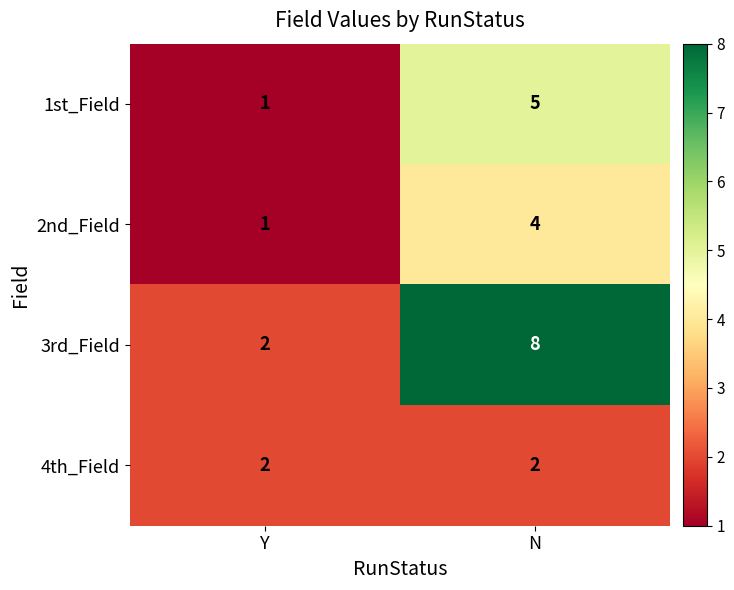

The value of 3rd_Field at Y is 3. True or false?

False